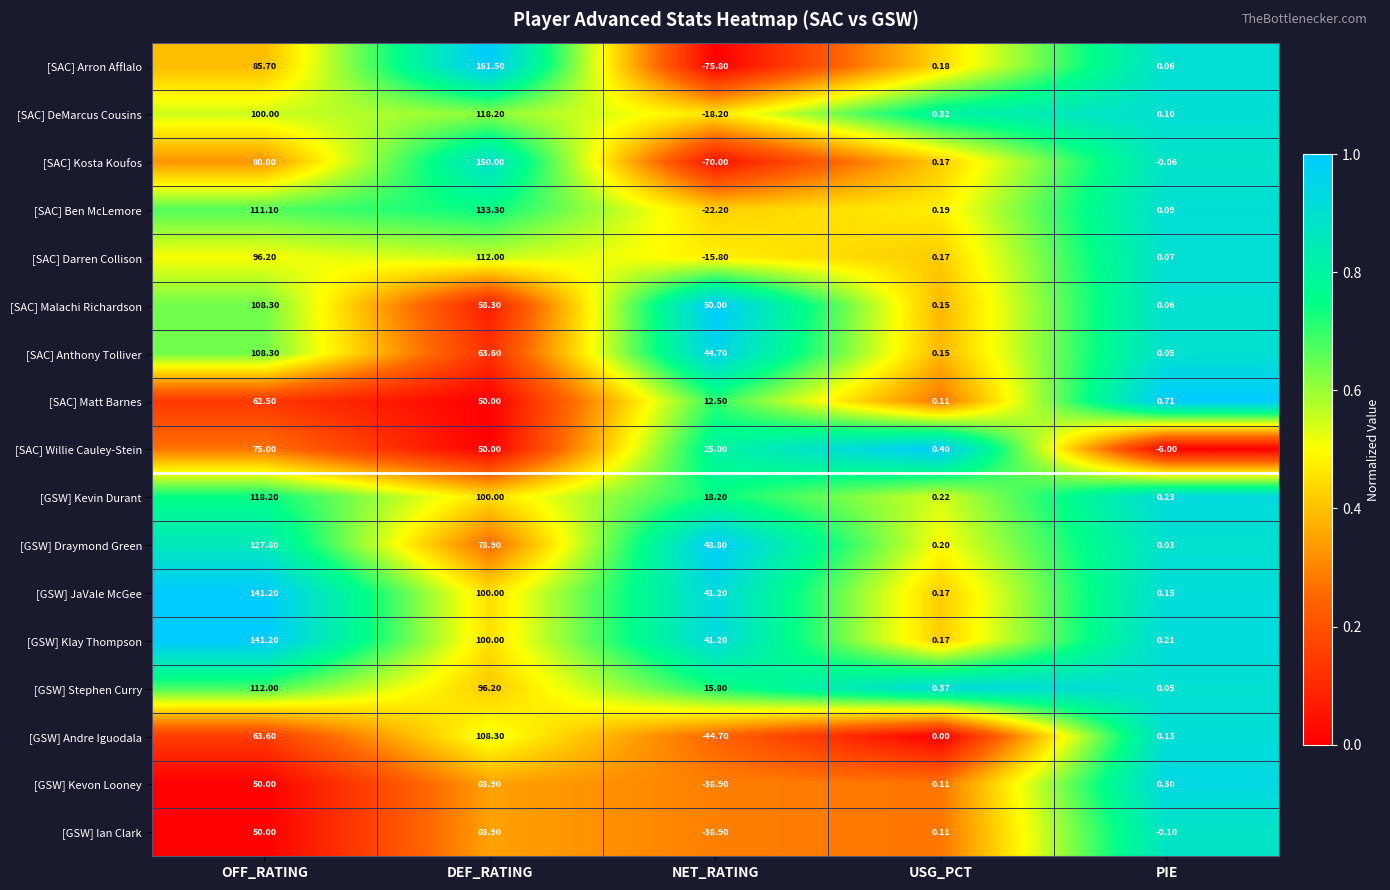

Which series has the widest spread of values?

[SAC] Arron Afflalo